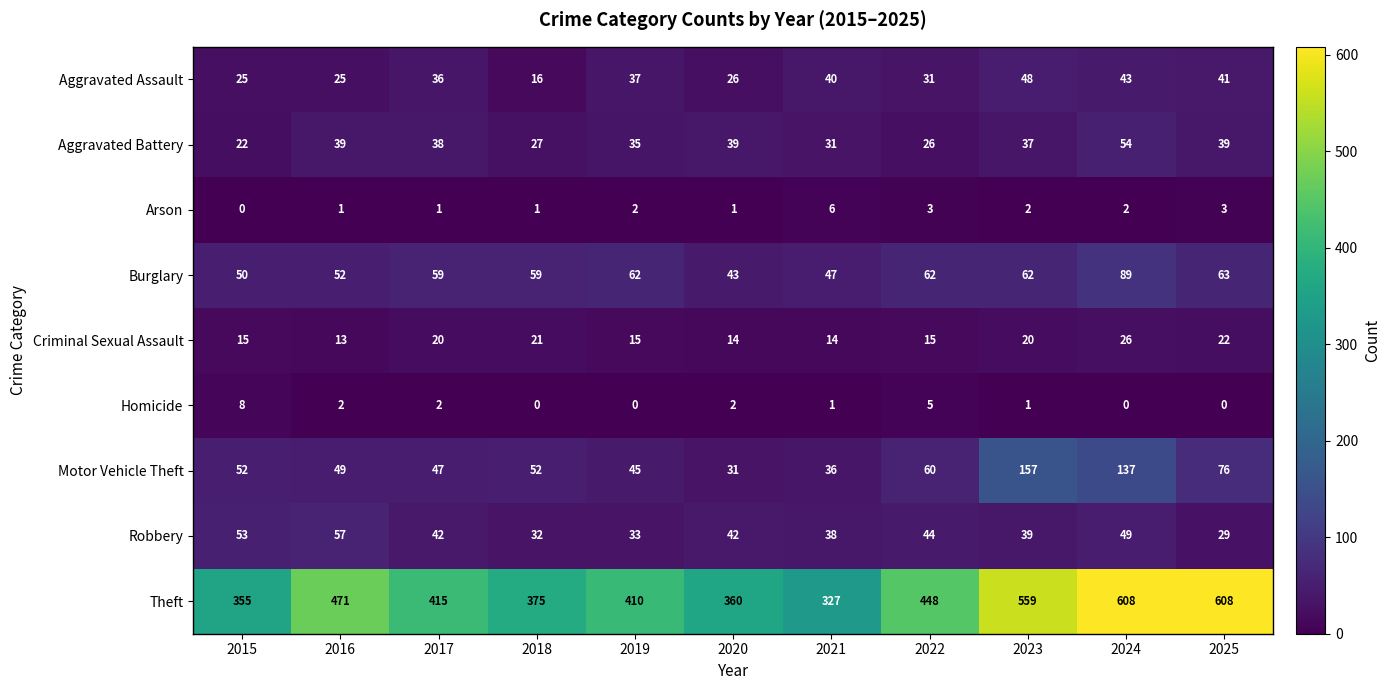

The Theft series shows 101 at 2021. True or false?

False